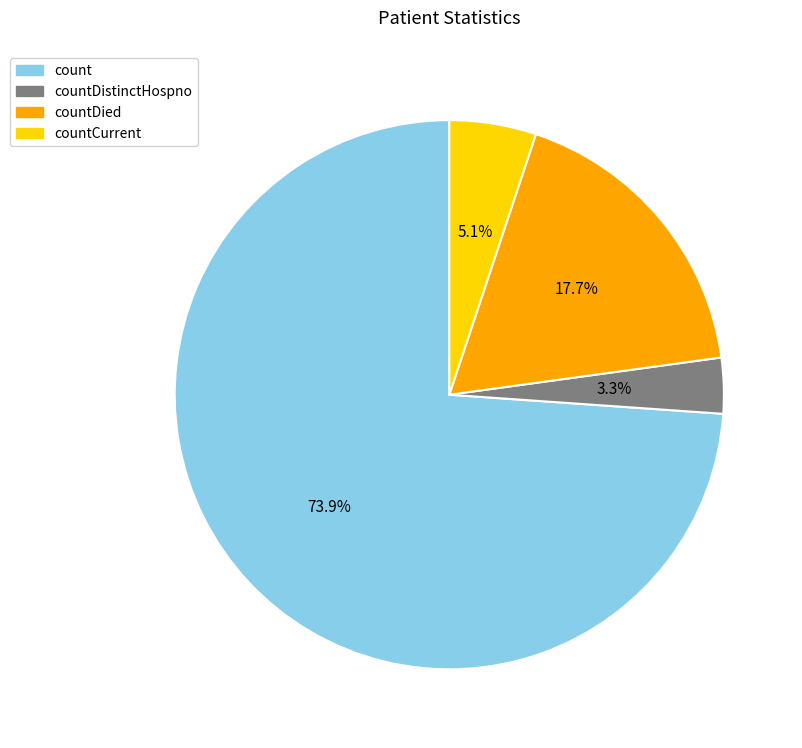

Rank the categories by value from highest to lowest.

count, countDied, countCurrent, countDistinctHospno